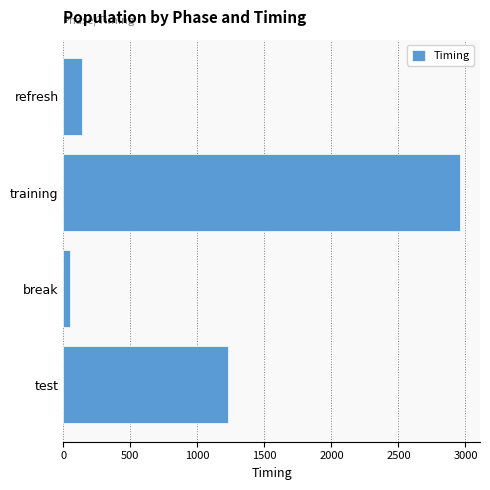

List the labels in order of value, smallest first.

break, refresh, test, training